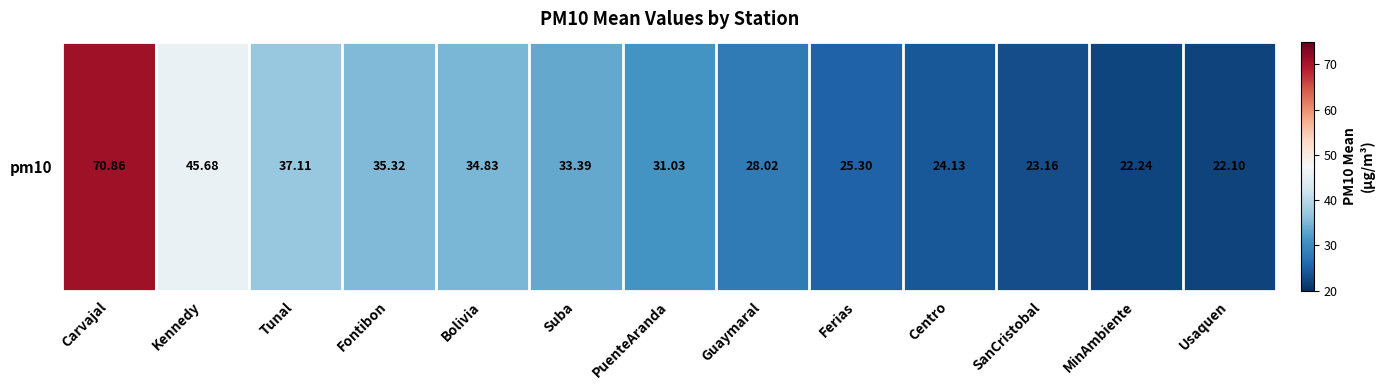

Which label corresponds to the smallest value in the chart?

Usaquen